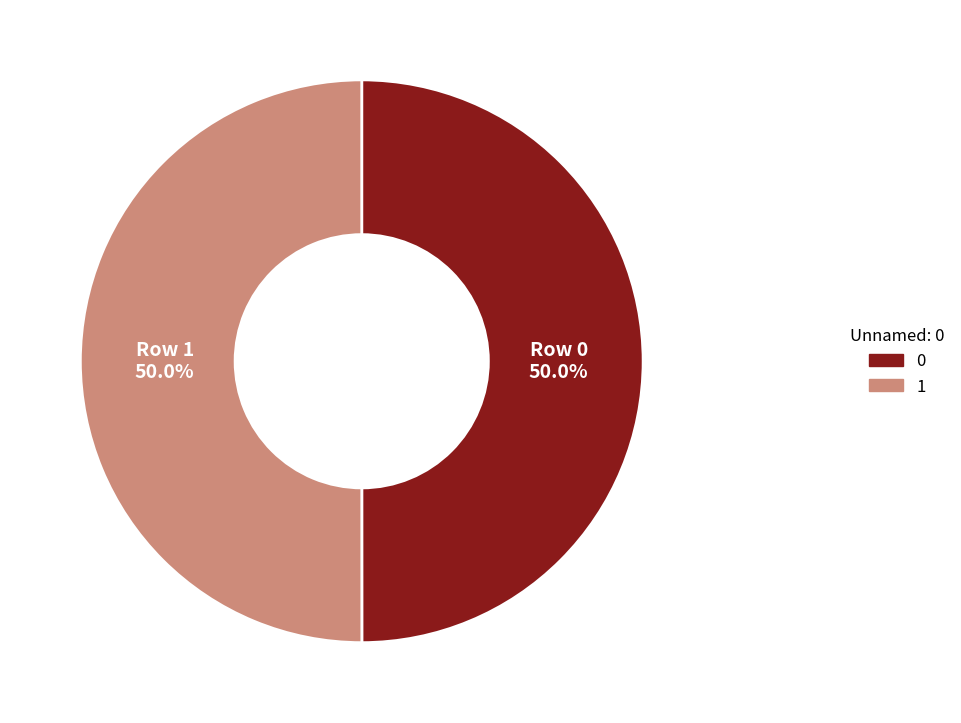

How many segments does this pie chart have?

2